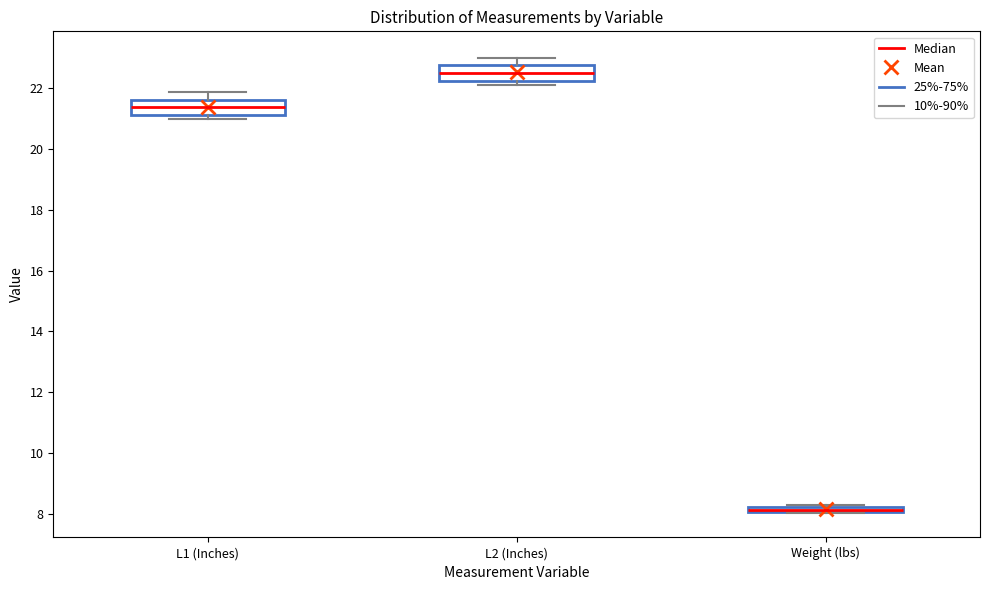

Where does the upper whisker of the box for L1 (Inches) end on the y-axis? The values are not printed on the chart, so give them approximately, as read against the axis.

21.8